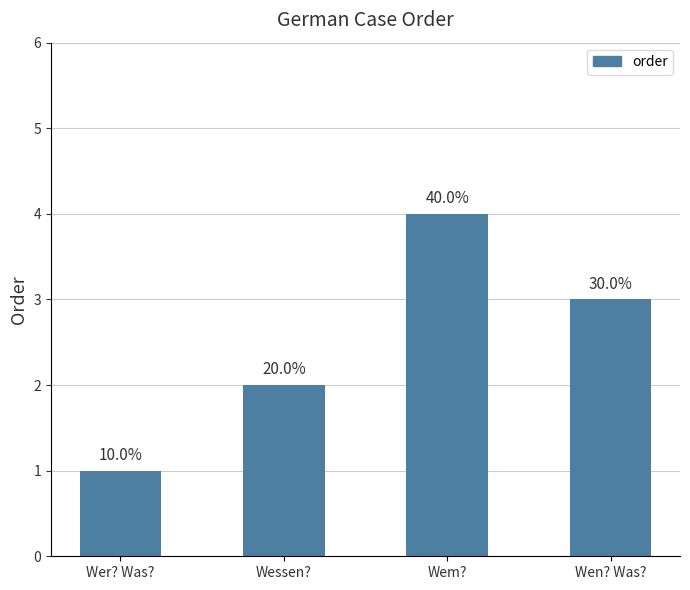

List the labels in order of value, largest first.

Wem?, Wen? Was?, Wessen?, Wer? Was?